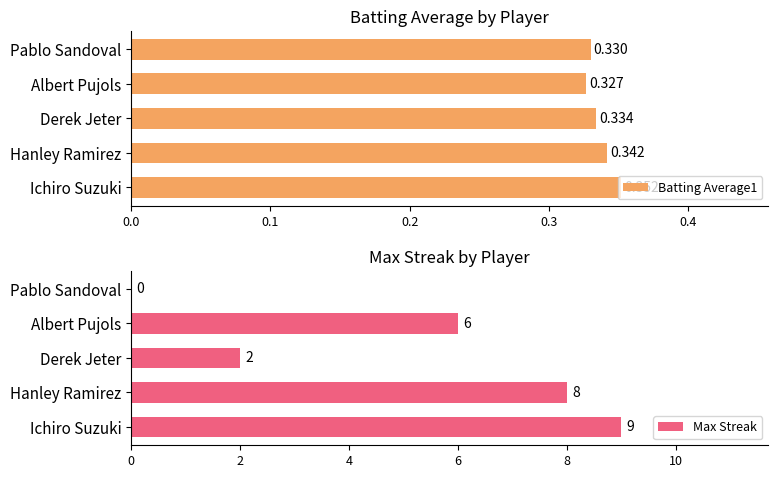

List the series in order of their overall mean, lowest first.

Batting Average1, Max Streak